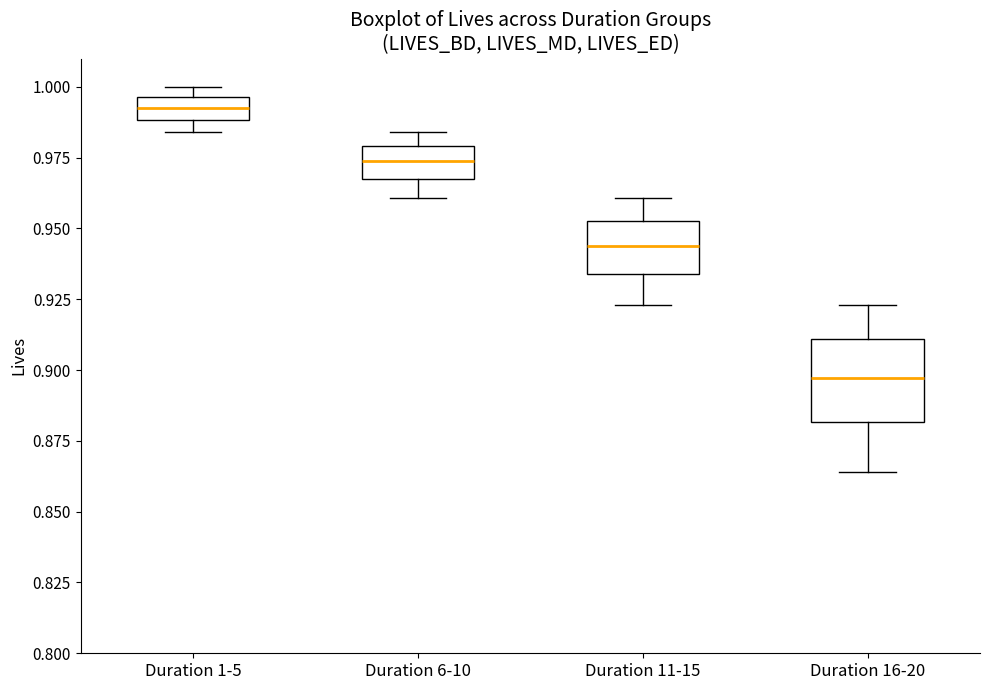

Comparing the boxes themselves (not the whiskers), which one is the tallest?

Duration 16-20